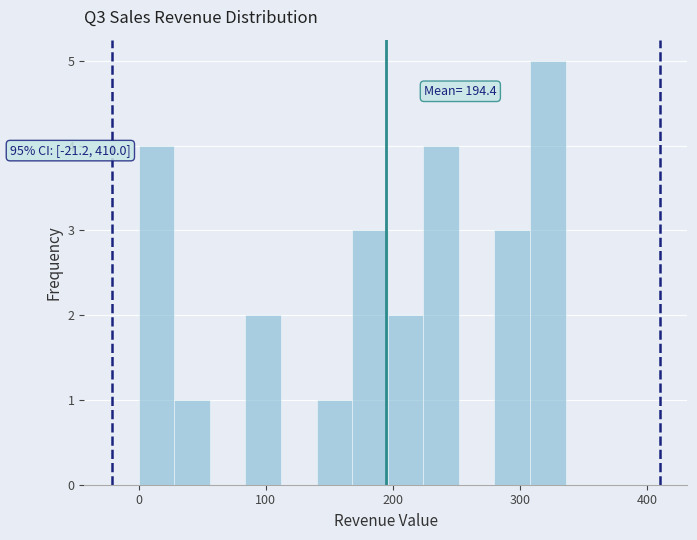

Read against the x-axis, roughly where is the centre of the tallest bar?

320